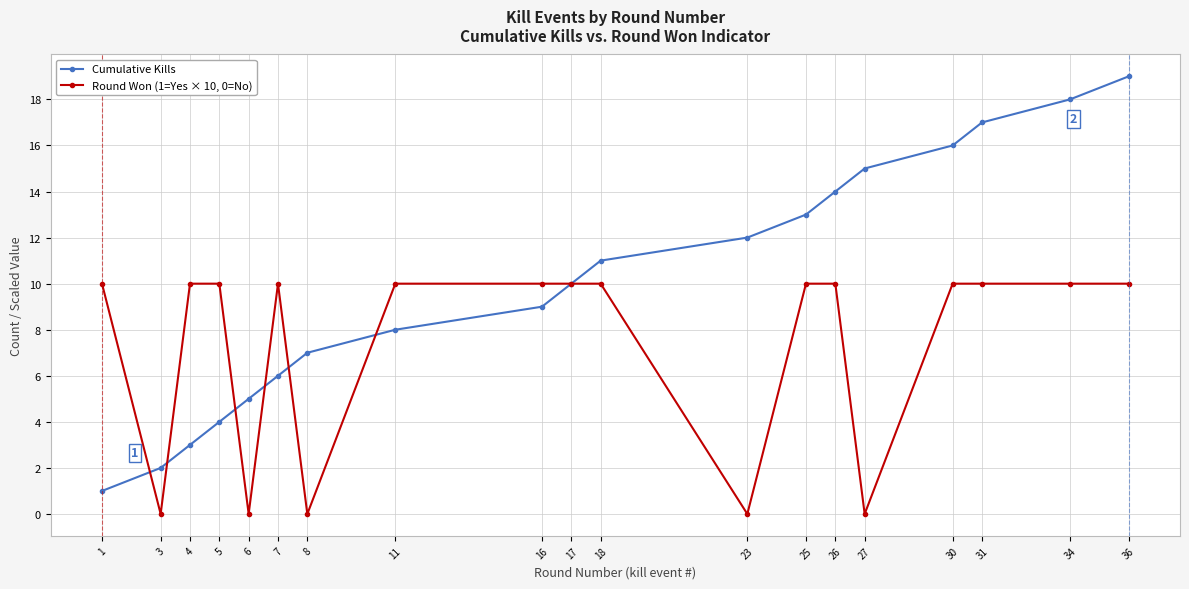

What is the maximum value for Cumulative Kills?

19